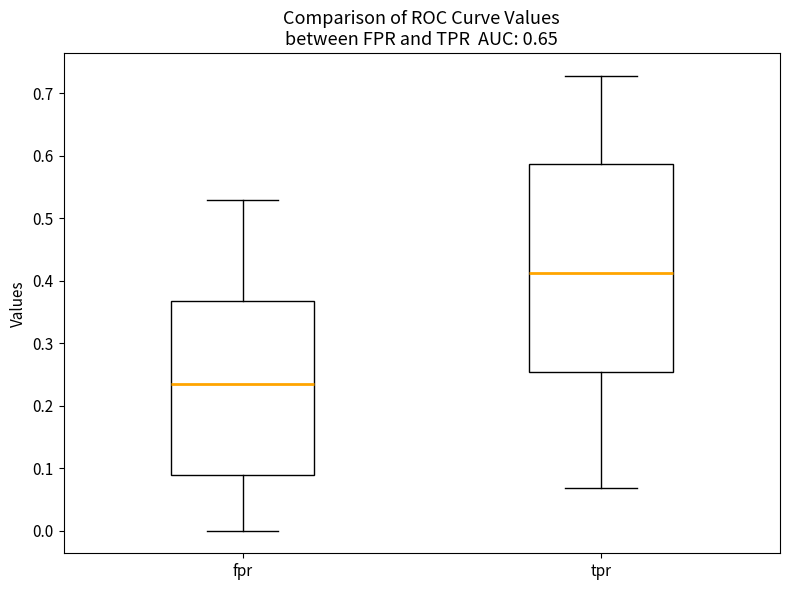

Reading left to right, transcribe this box plot: for each box, give where its median line is, the range the box spans, and where its two whiskers end, as read against the y-axis. The values are not printed on the chart, so give them approximately, as read against the axis.

fpr: median 0.24, box 0.09 to 0.37, whiskers 0.00 to 0.53
tpr: median 0.41, box 0.25 to 0.59, whiskers 0.07 to 0.73